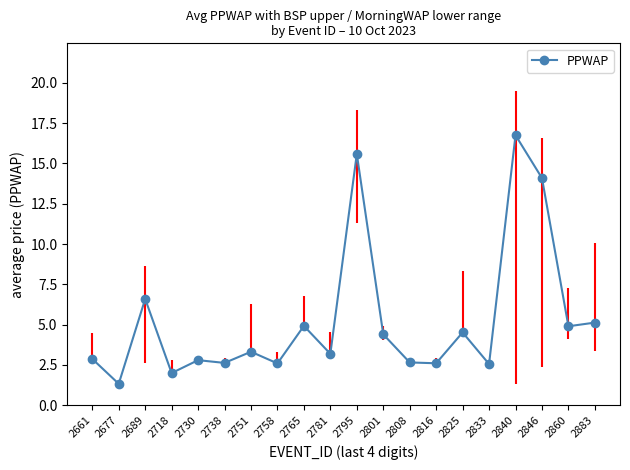

What is the difference between the second highest and minimum values?

14.3